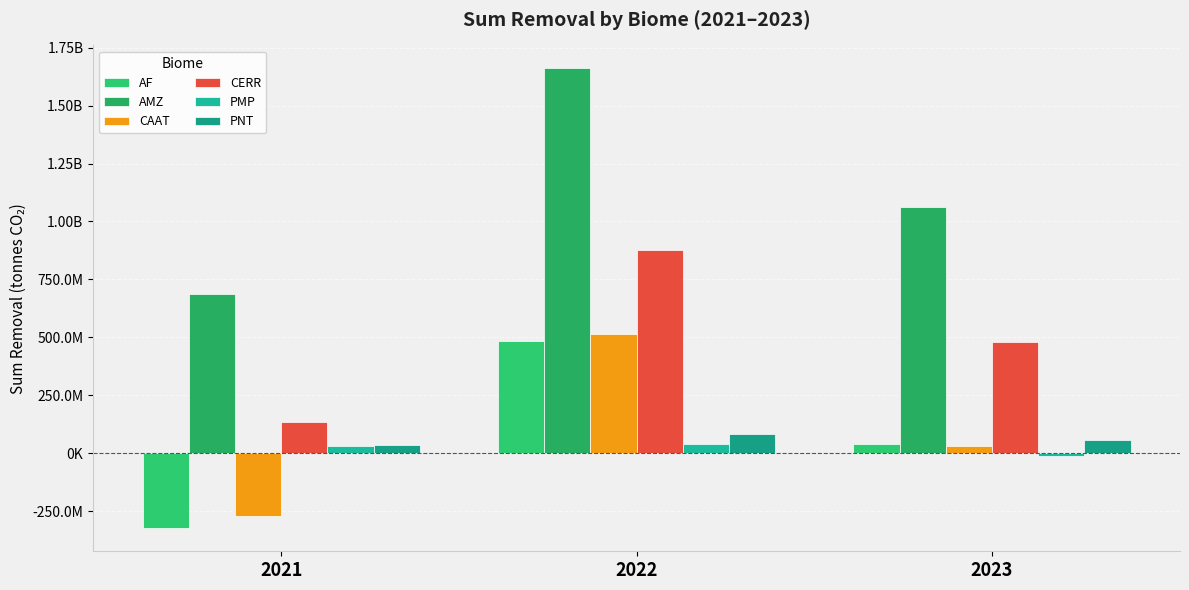

At which label is AMZ closest to 1173230924?

2023